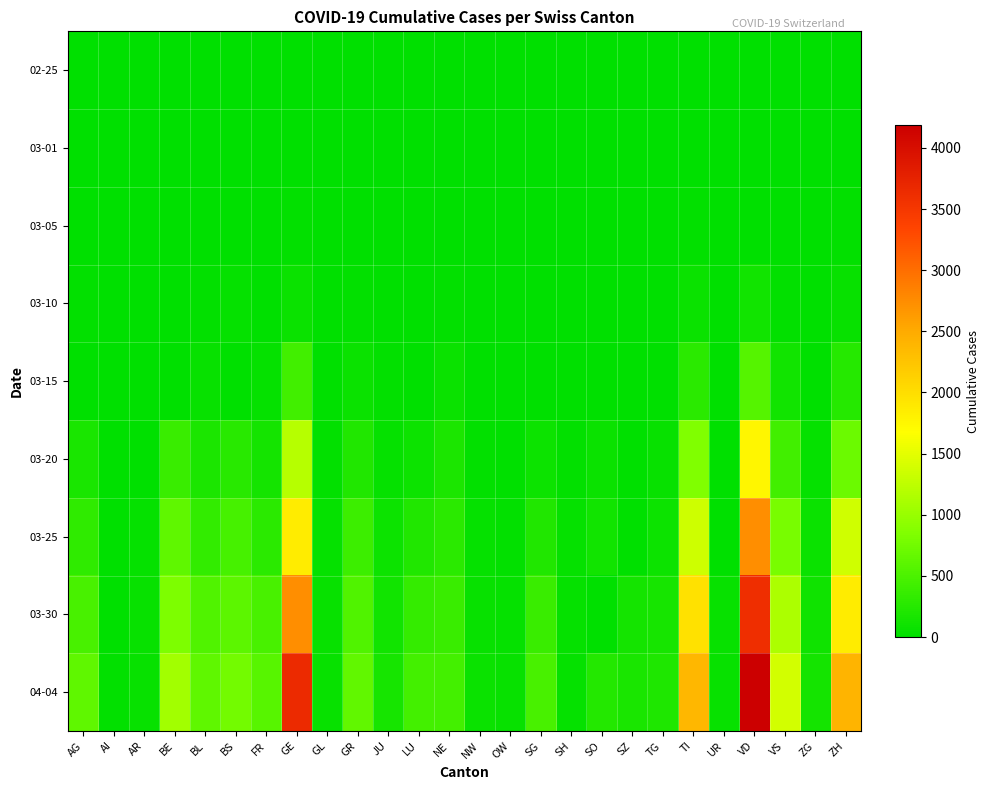

List the series in order of their peak value, highest first.

04-04, 03-30, 03-25, 03-20, 03-15, 03-10, 03-05, 03-01, 02-25